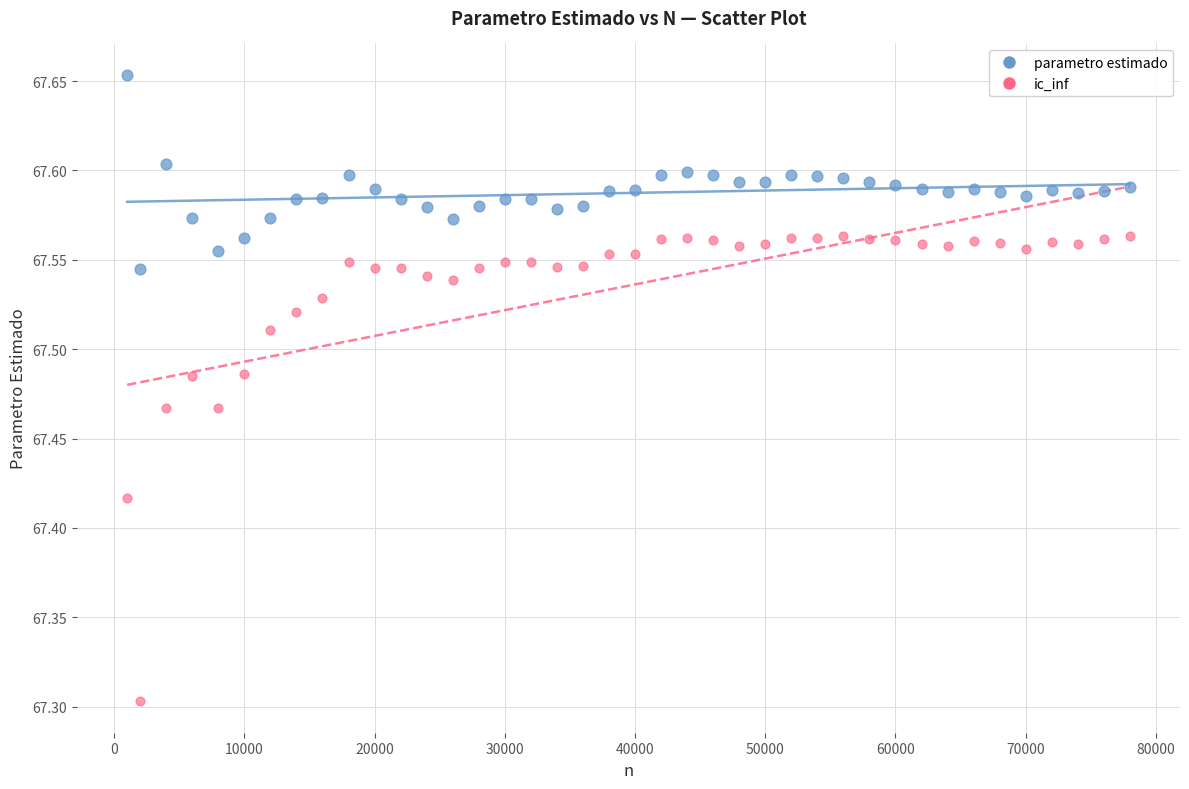

Across all series, what Y value is closest to 67?

67.3